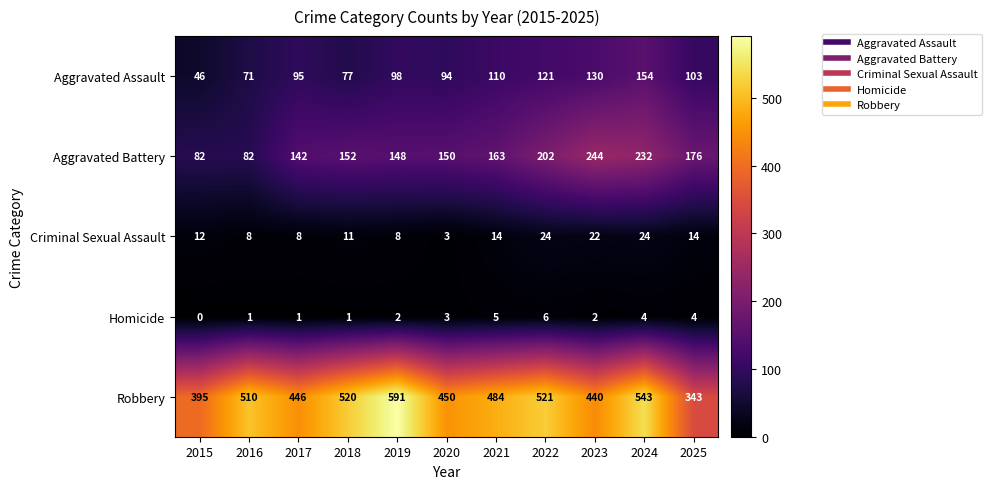

What is the sum of all Homicide values?

29